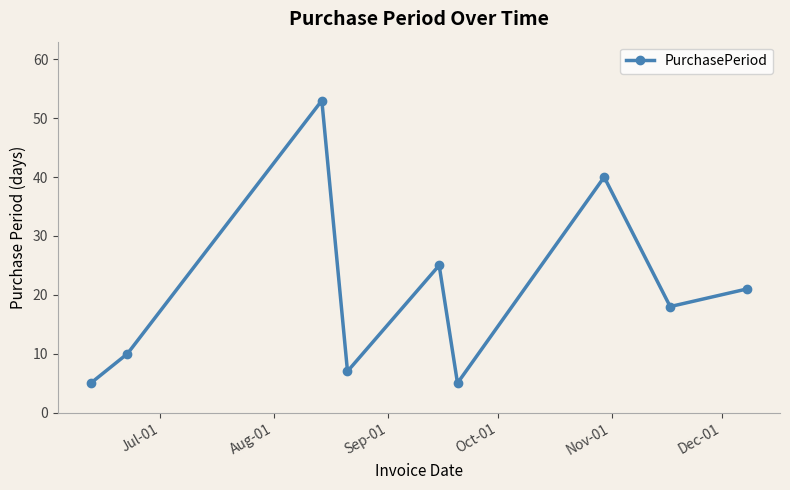

What is the greatest value displayed?

53